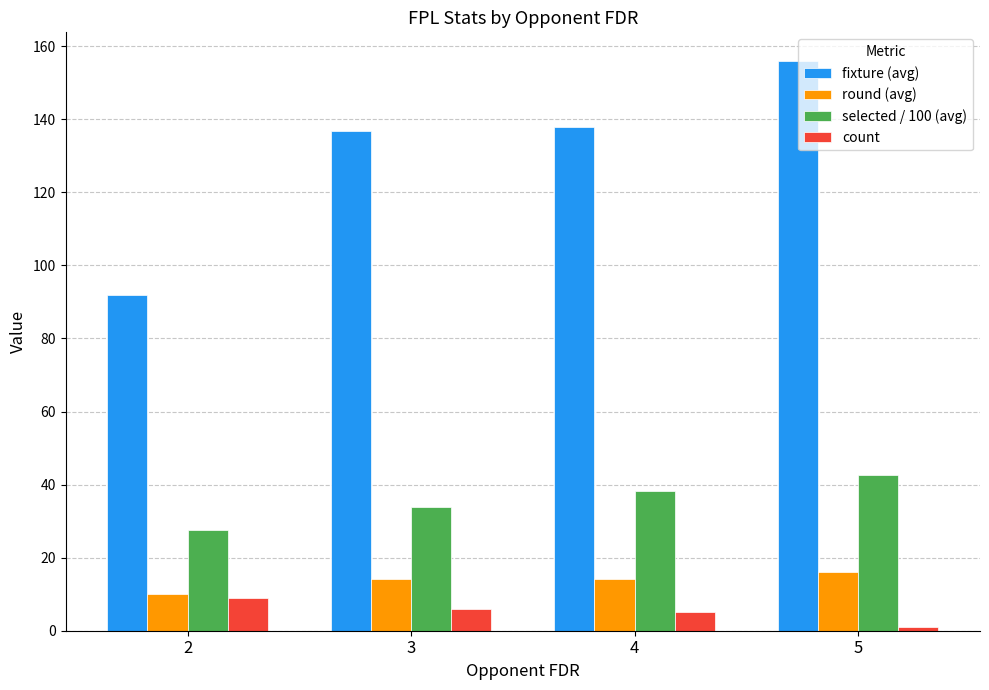

How many categories are shown in the chart?

4